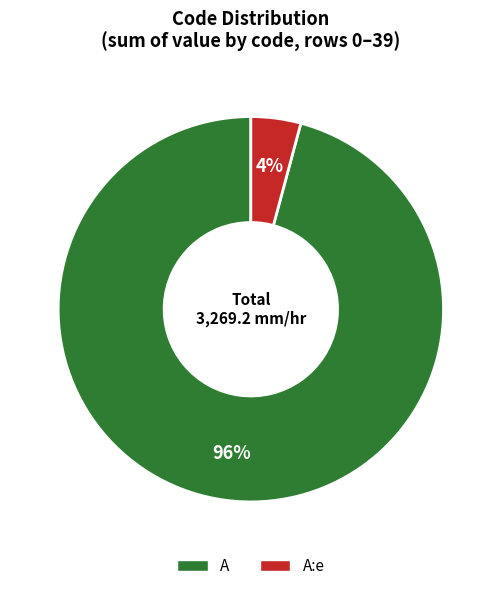

Does any single category account for the majority?

Yes